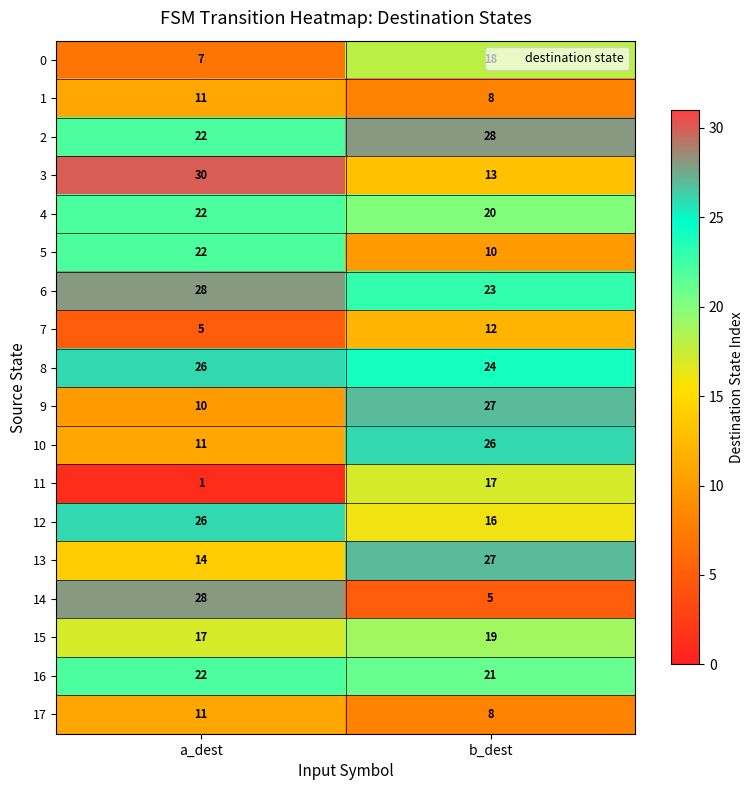

True or false: 17 has a value of 8 at b_dest.

True